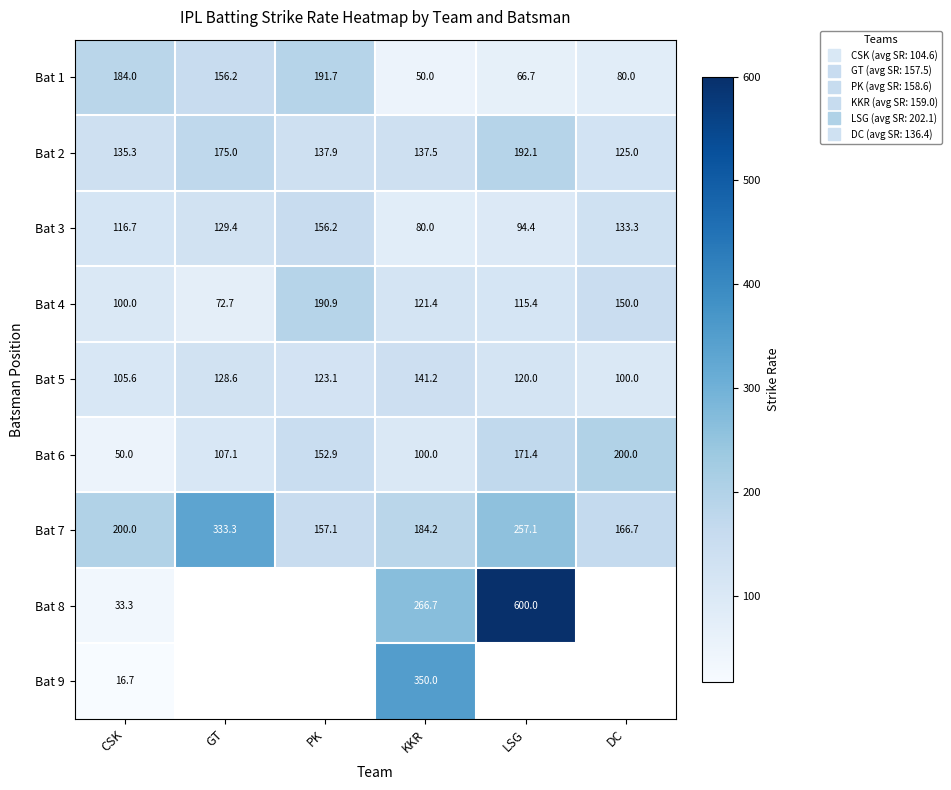

Which category has the lowest value in the Bat 9 series?

CSK